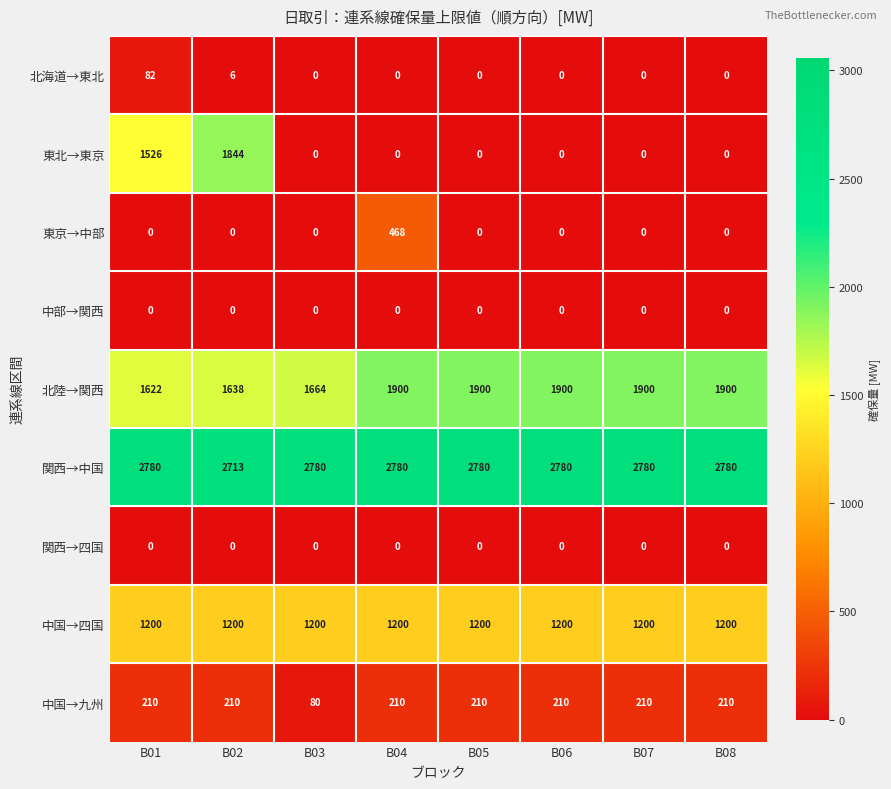

What is the maximum value for 中国→四国?

1200